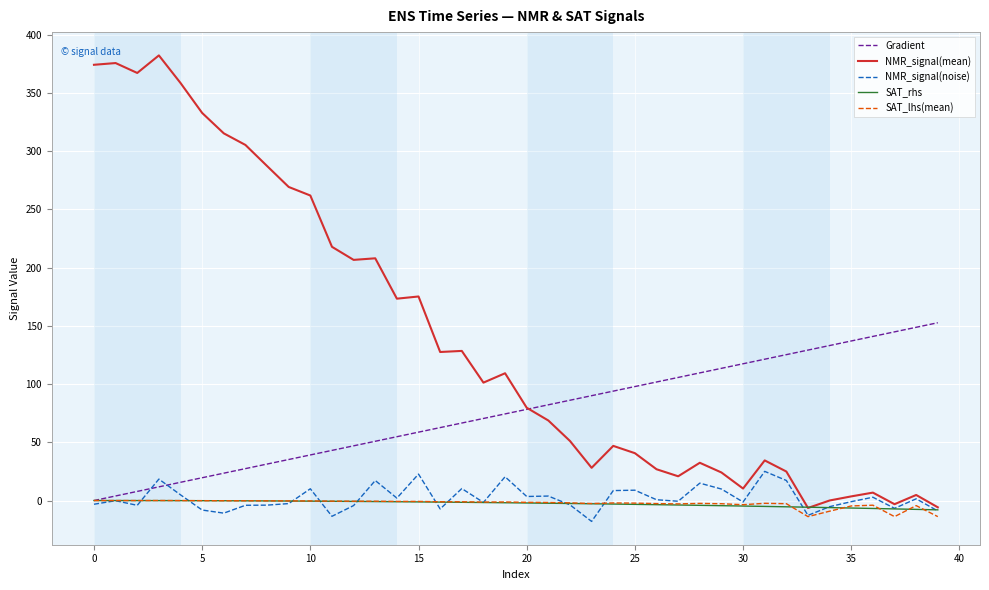

Which series has the largest total across all categories?

NMR_signal(mean)